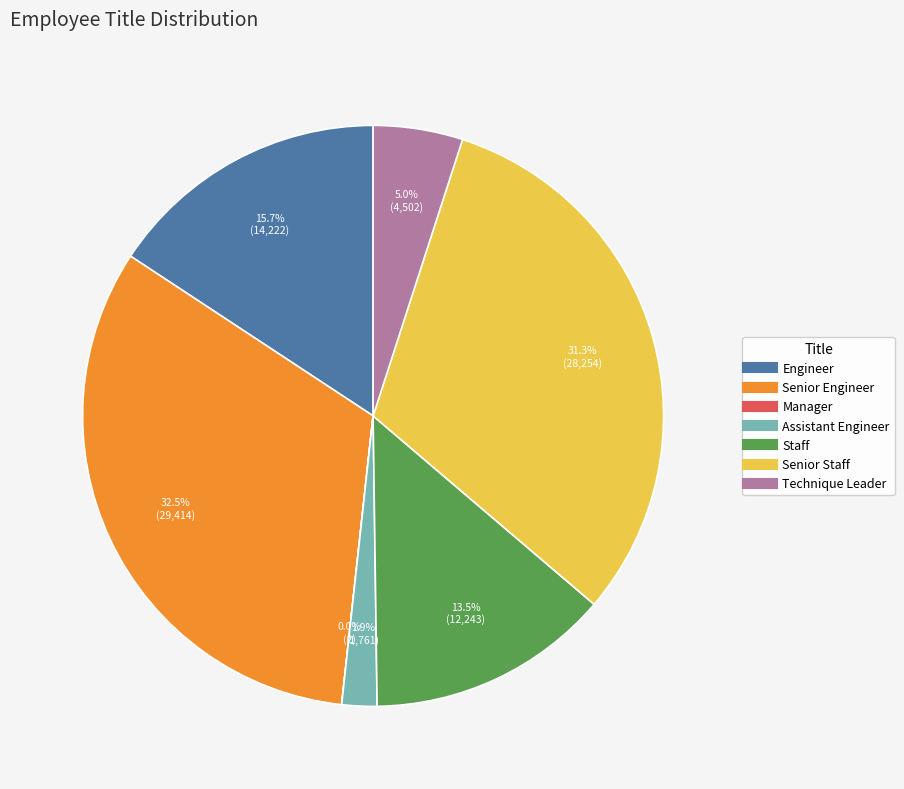

What portion of the pie excludes Technique Leader?

95.0%